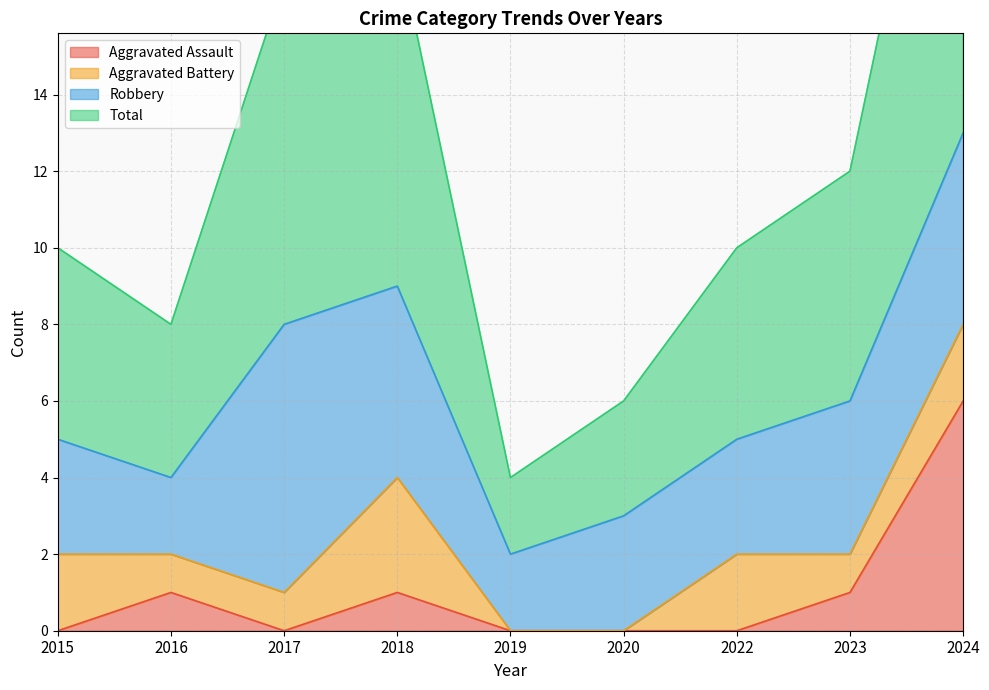

At which category does Total reach its first local valley?

2016